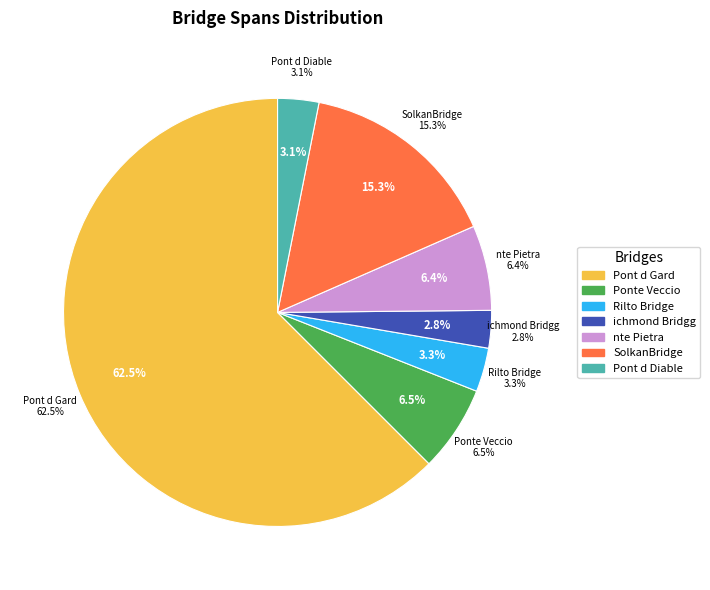

Which slice is the smallest?

ichmond Bridgg